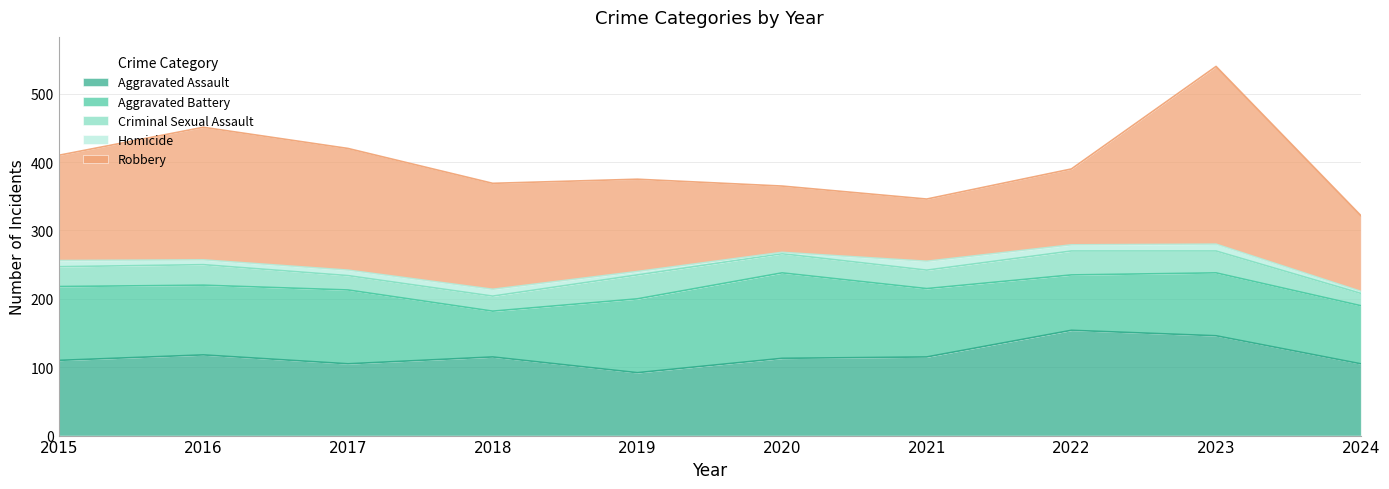

What are all the series names shown in the legend?

Aggravated Assault, Aggravated Battery, Criminal Sexual Assault, Homicide, Robbery